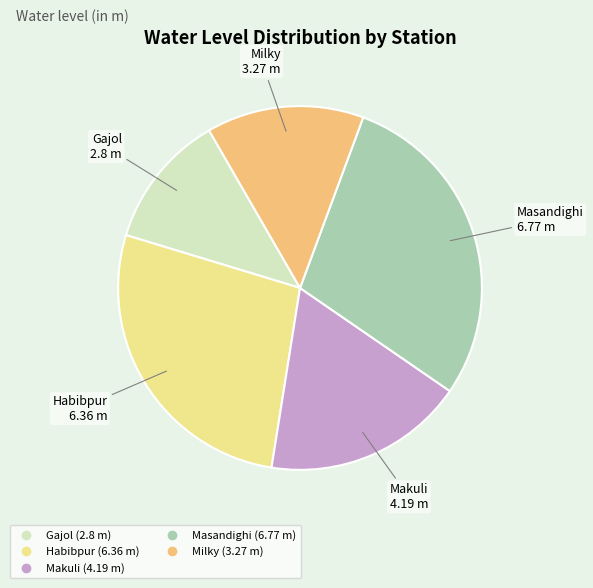

True or false: Milky accounts for 14% of the total.

True